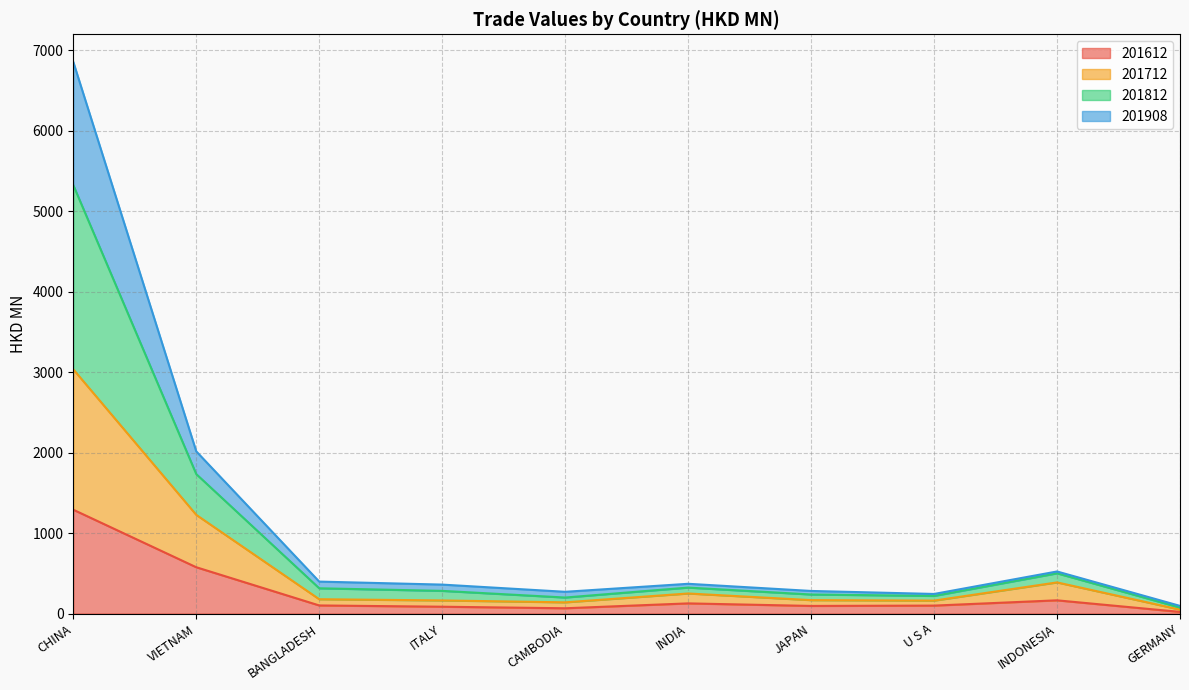

List the series in order of their overall mean, lowest first.

201612, 201712, 201908, 201812